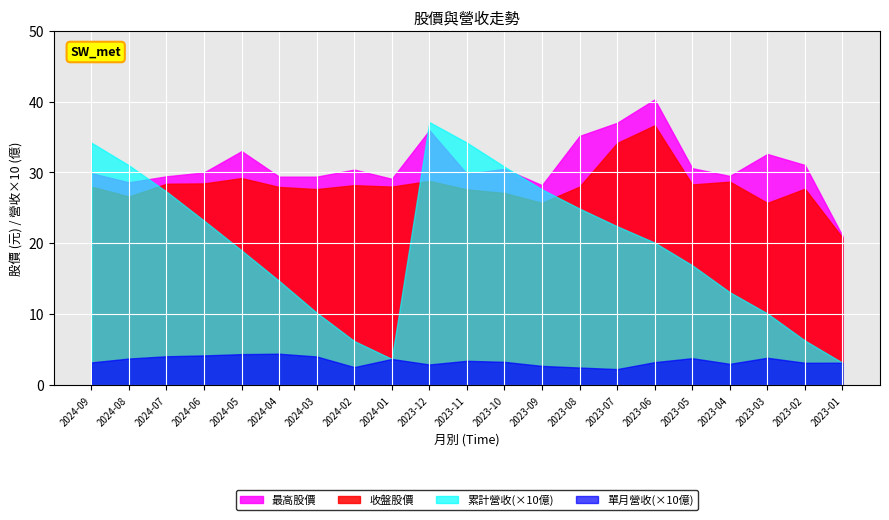

List the series in order of their peak value, highest first.

最高股價, 累計營收(×10億), 收盤股價, 單月營收(×10億)